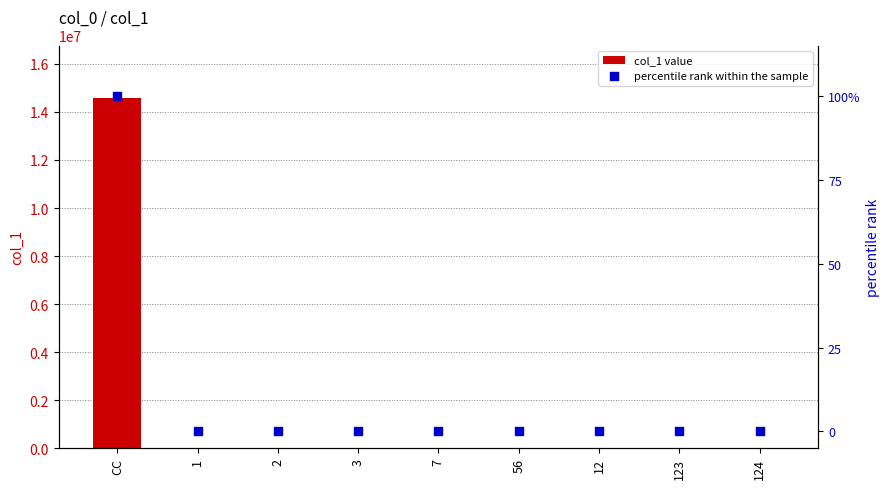

Which series has the largest total across all categories?

col_1 value